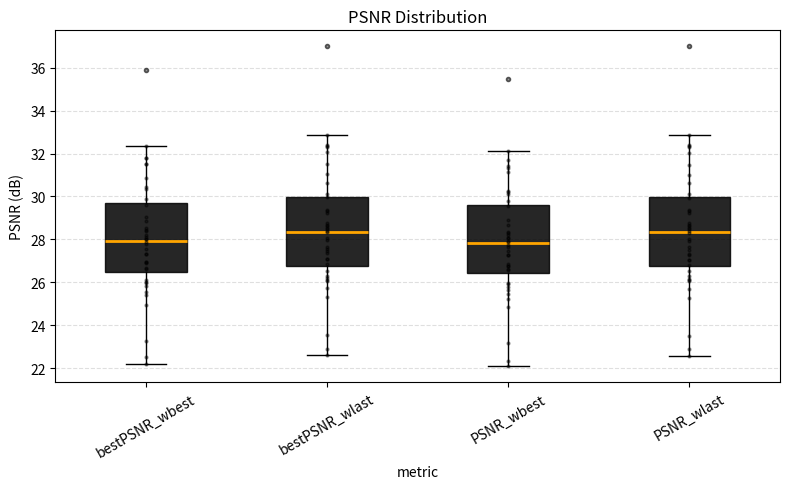

Reading left to right, transcribe this box plot: for each box, give where its median line is, the range the box spans, and where its two whiskers end, as read against the y-axis. The values are not printed on the chart, so give them approximately, as read against the axis.

bestPSNR_wbest: median 28.0, box 26.4 to 29.6, whiskers 22.2 to 32.4
bestPSNR_wlast: median 28.4, box 26.8 to 30.0, whiskers 22.6 to 32.8
PSNR_wbest: median 27.8, box 26.4 to 29.6, whiskers 22.0 to 32.2
PSNR_wlast: median 28.4, box 26.8 to 30.0, whiskers 22.6 to 32.8